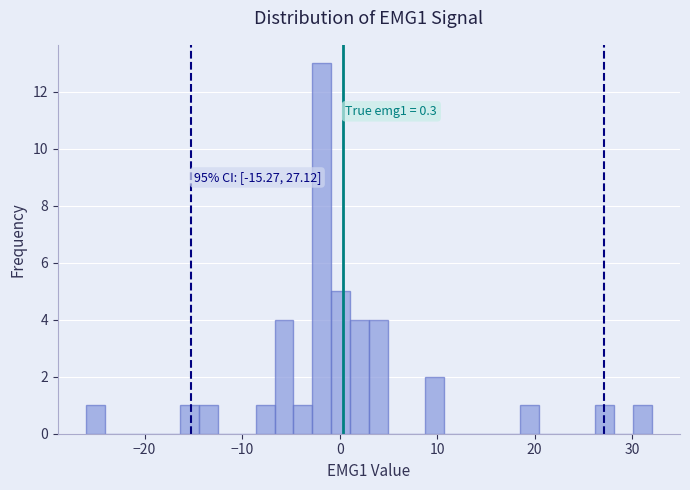

Around what value on the x-axis is the tallest bar? Give the approximate position of its centre, as read against the axis.

-2